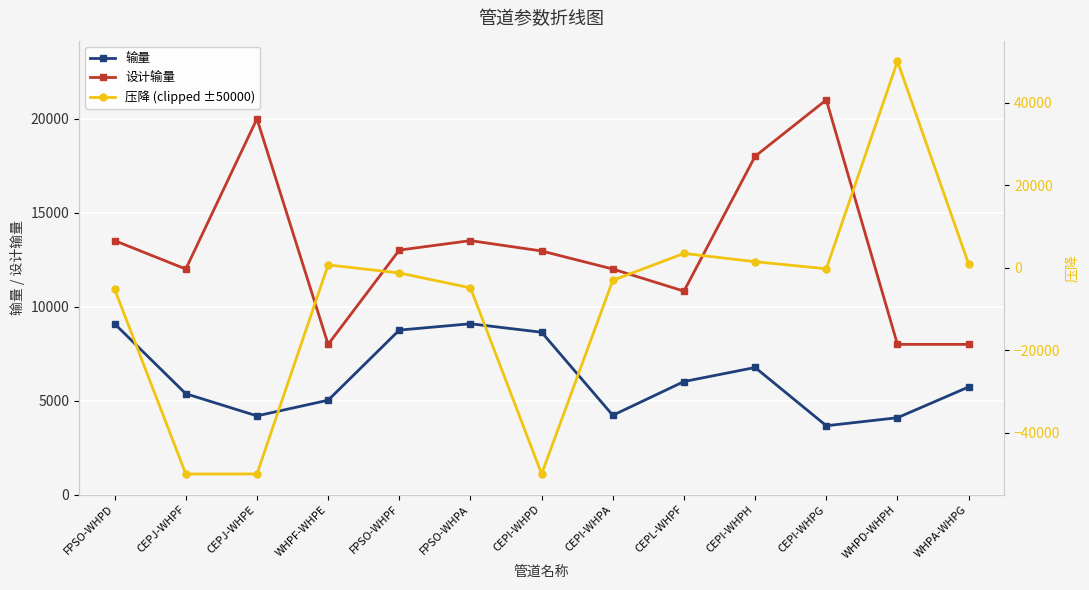

Reading left to right, what are all the values shown in this chart?

输量: FPSO-WHPD=9088.5	CEPJ-WHPF=5366.4	CEPJ-WHPE=4188.4	WHPF-WHPE=5020.6	FPSO-WHPF=8751.9	FPSO-WHPA=9088.5	CEPI-WHPD=8637.3	CEPI-WHPA=4218.2	CEPL-WHPF=6014.5	CEPI-WHPH=6762.3	CEPI-WHPG=3662.9	WHPD-WHPH=4089.8	WHPA-WHPG=5725.8
设计输量: FPSO-WHPD=13512.0	CEPJ-WHPF=12000.0	CEPJ-WHPE=19992.0	WHPF-WHPE=7992.0	FPSO-WHPF=13008.0	FPSO-WHPA=13512.0	CEPI-WHPD=12960.0	CEPI-WHPA=12000.0	CEPL-WHPF=10824.0	CEPI-WHPH=18000.0	CEPI-WHPG=21000.0	WHPD-WHPH=7992.0	WHPA-WHPG=7992.0
压降 (clipped ±50000): FPSO-WHPD=-5225.7	CEPJ-WHPF=-50000.0	CEPJ-WHPE=-50000.0	WHPF-WHPE=658.2	FPSO-WHPF=-1298.7	FPSO-WHPA=-4895.0	CEPI-WHPD=-50000.0	CEPI-WHPA=-3078.8	CEPL-WHPF=3449.9	CEPI-WHPH=1434.2	CEPI-WHPG=-277.7	WHPD-WHPH=50000.0	WHPA-WHPG=872.6